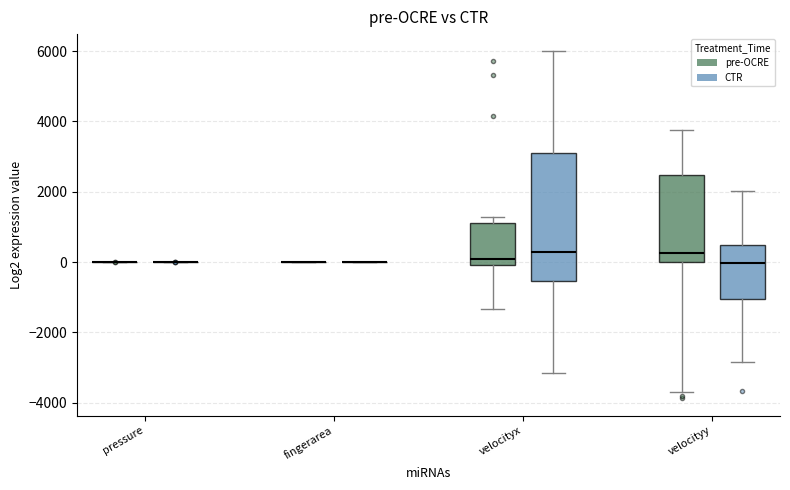

Reading left to right, transcribe this box plot: for each box, give where its median line is, the range the box spans, and where its two whiskers end, as read against the y-axis. The values are not printed on the chart, so give them approximately, as read against the axis.

pressure (pre-OCRE): box collapsed to a line at 0, whiskers 0 to 0
pressure (CTR): box collapsed to a line at 0, whiskers 0 to 0
fingerarea (pre-OCRE): box collapsed to a line at 0, whiskers 0 to 0
fingerarea (CTR): box collapsed to a line at 0, whiskers 0 to 0
velocityx (pre-OCRE): median 0 (just above the box's lower edge), box 0 to 1200, whiskers -1400 to 1200 (just above the box's upper edge)
velocityx (CTR): median 200, box -600 to 3200, whiskers -3200 to 6000
velocityy (pre-OCRE): median 200, box 0 to 2400, whiskers -3600 to 3800
velocityy (CTR): median 0, box -1000 to 400, whiskers -2800 to 2000